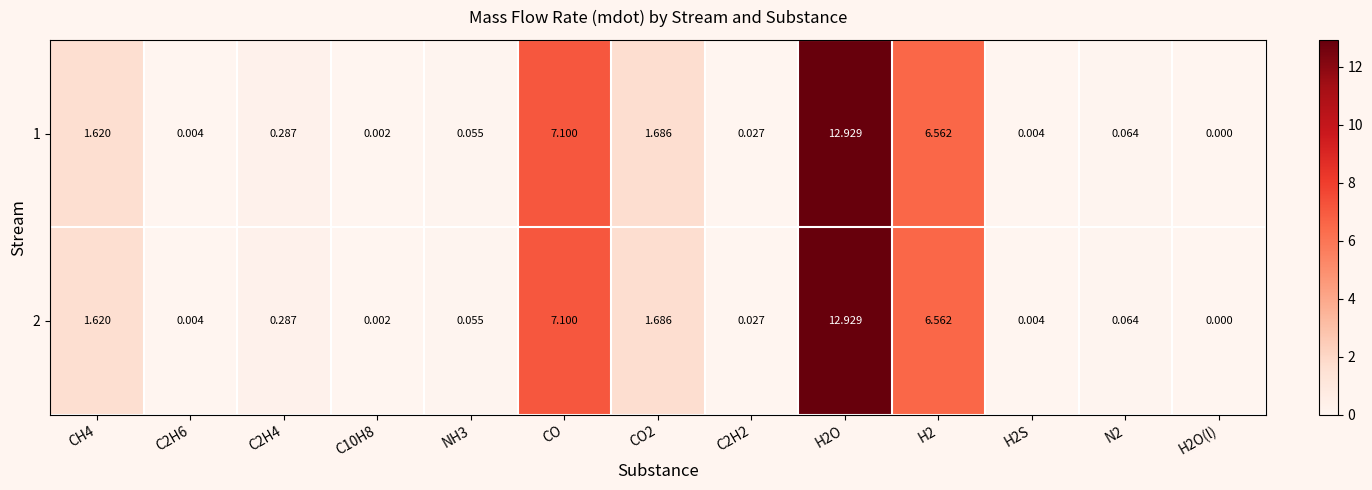

At how many categories does at least one series exceed 5?

3